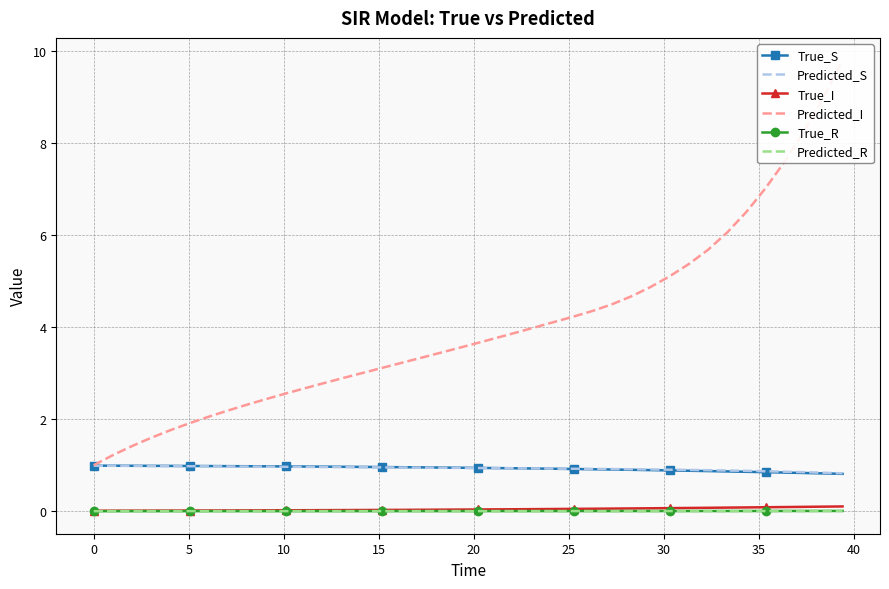

At how many categories does at least one series exceed 7?

5